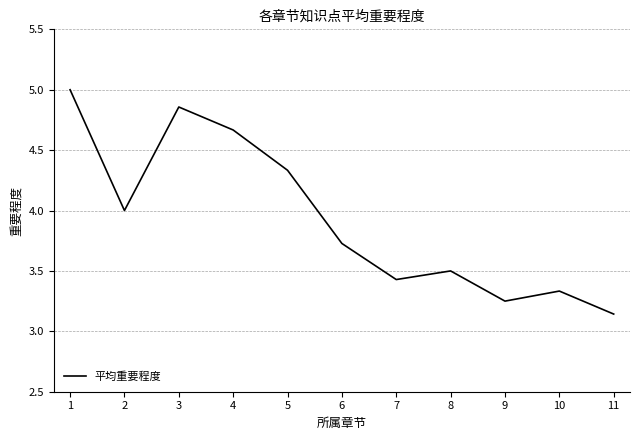

Which label corresponds to the smallest value in the chart?

11